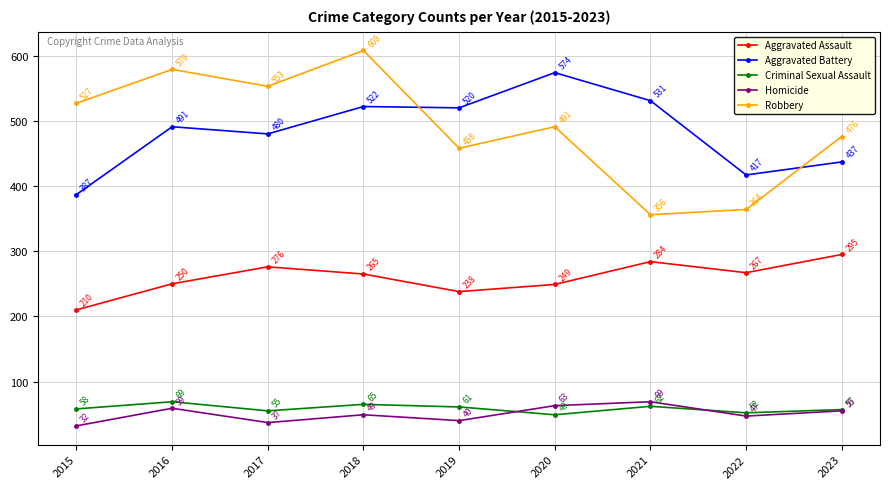

True or false: Aggravated Battery and Aggravated Assault cross at least once.

False